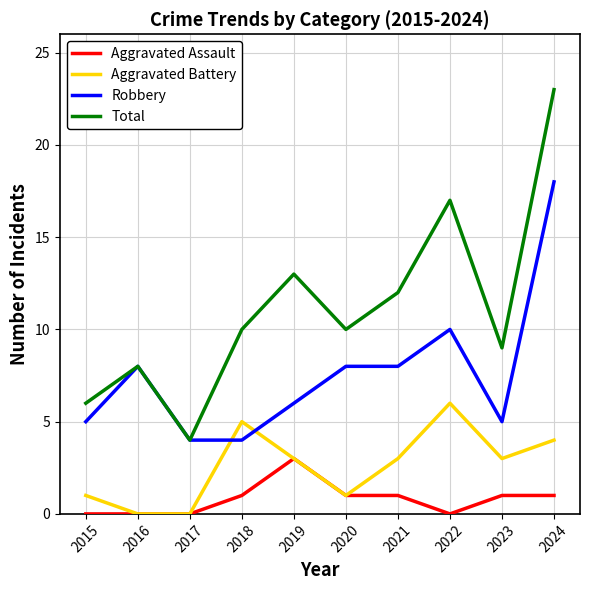

At how many categories does at least one series exceed 3?

10